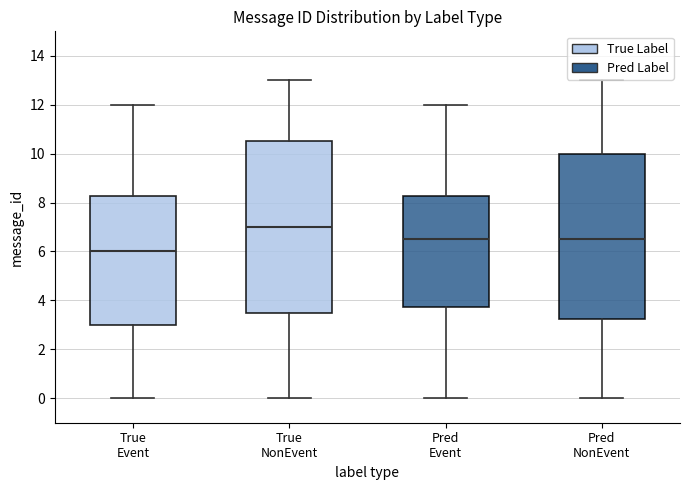

Where does the median line of the box for True NonEvent sit on the y-axis? The values are not printed on the chart, so give them approximately, as read against the axis.

7.0